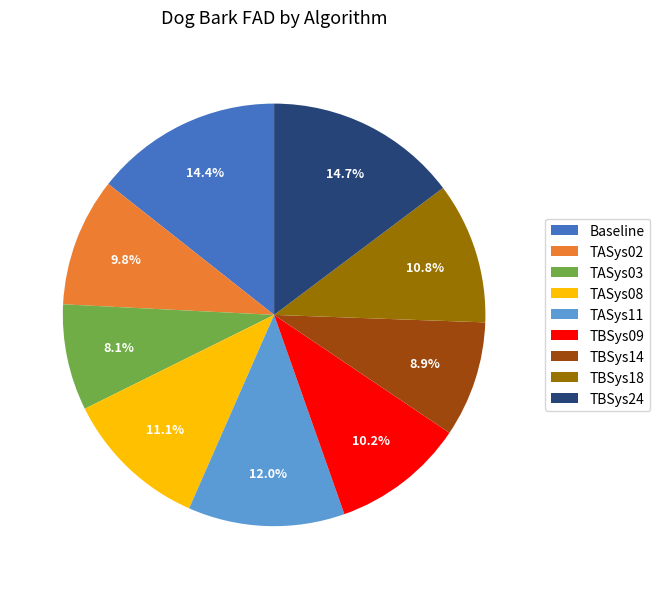

To the nearest percent, what is the combined percentage of TASys02 and Baseline?

24%